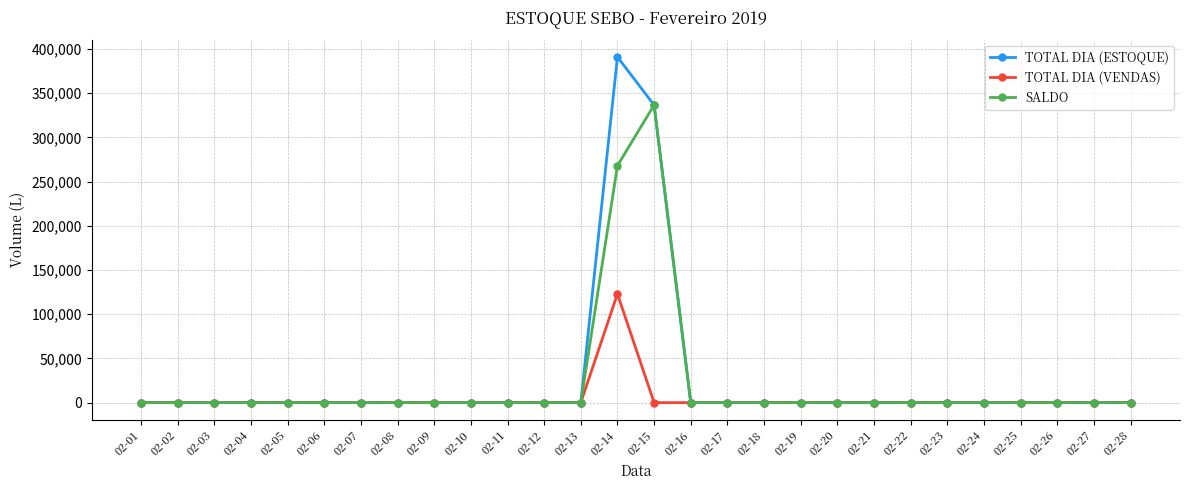

Which series has the largest range (max minus min)?

TOTAL DIA (ESTOQUE)